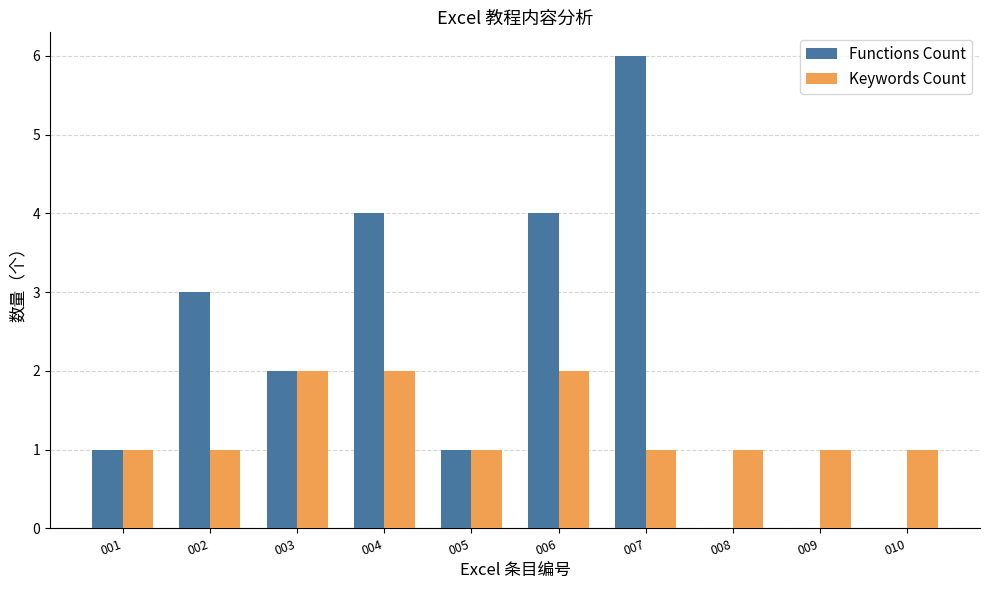

True or false: Functions Count has a value of 1 at 003.

False